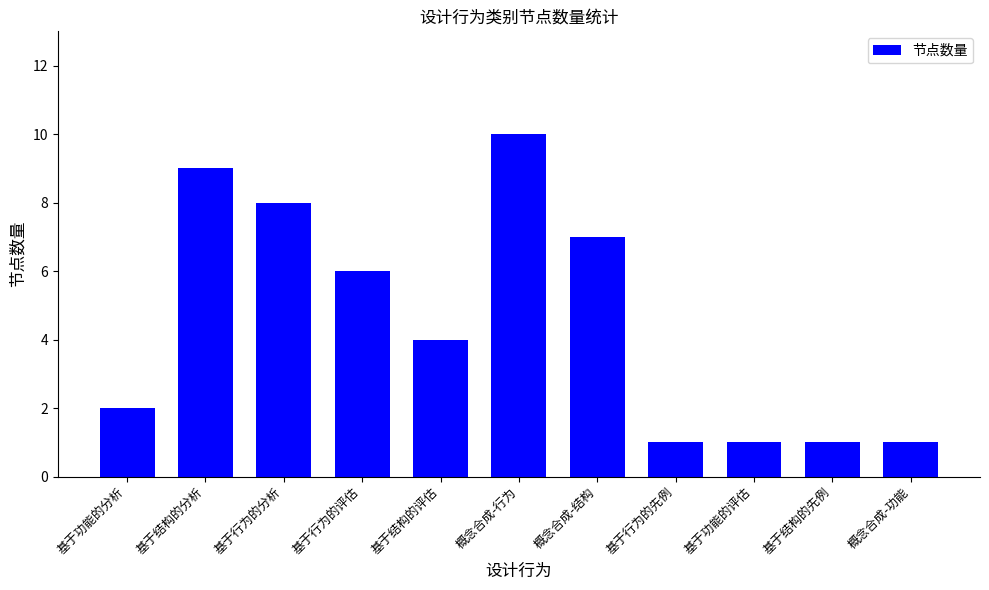

How many bars are there in total?

11